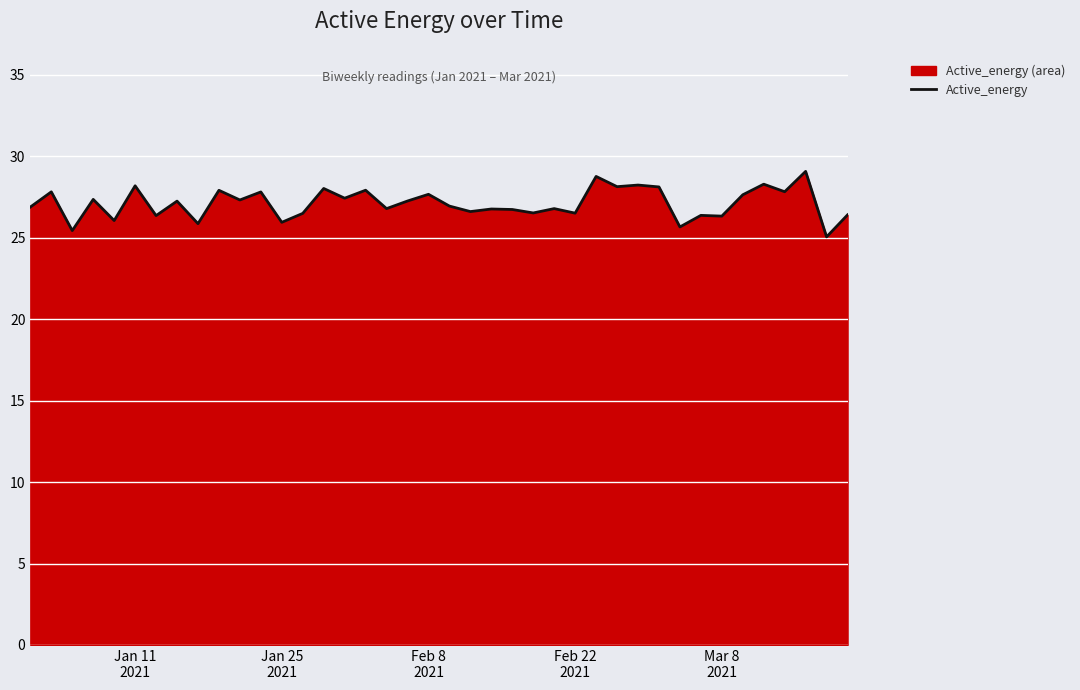

What is the smallest value displayed?

25.1